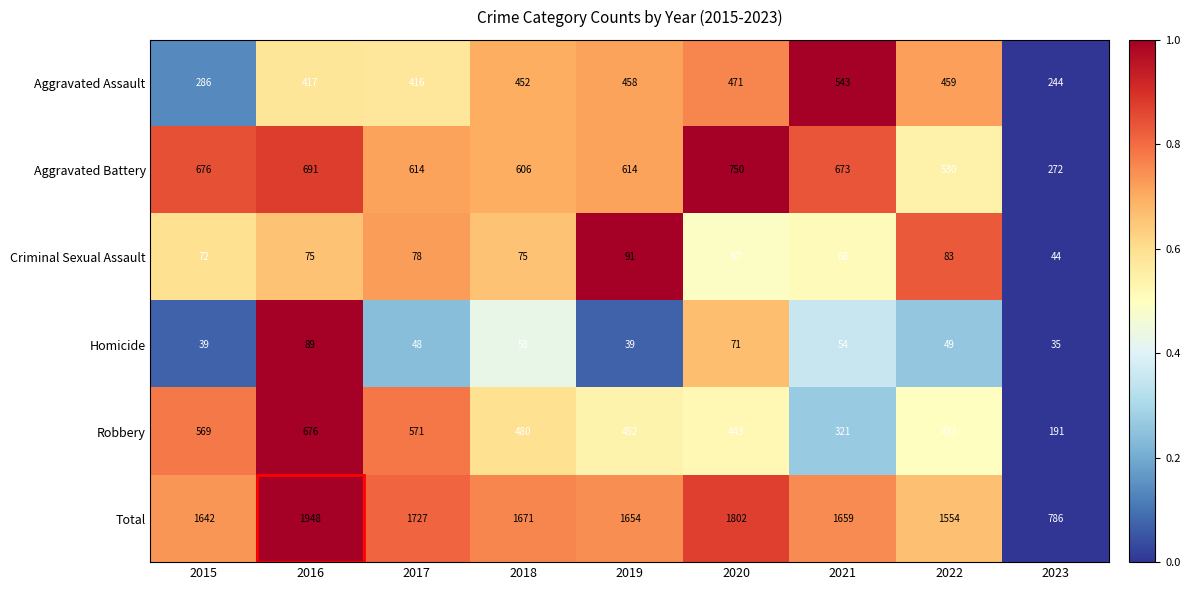

What is the sum of the Homicide values at 2020 and 2018?

129